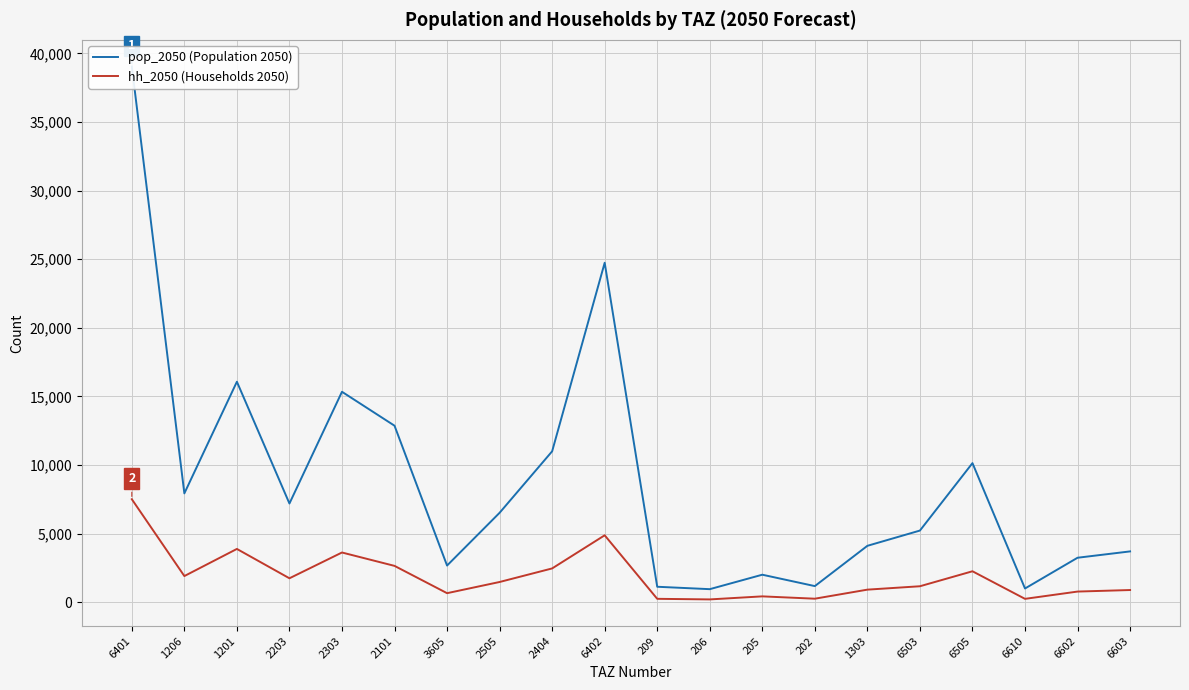

Rank the series by their maximum value, from lowest to highest.

hh_2050 (Households 2050), pop_2050 (Population 2050)